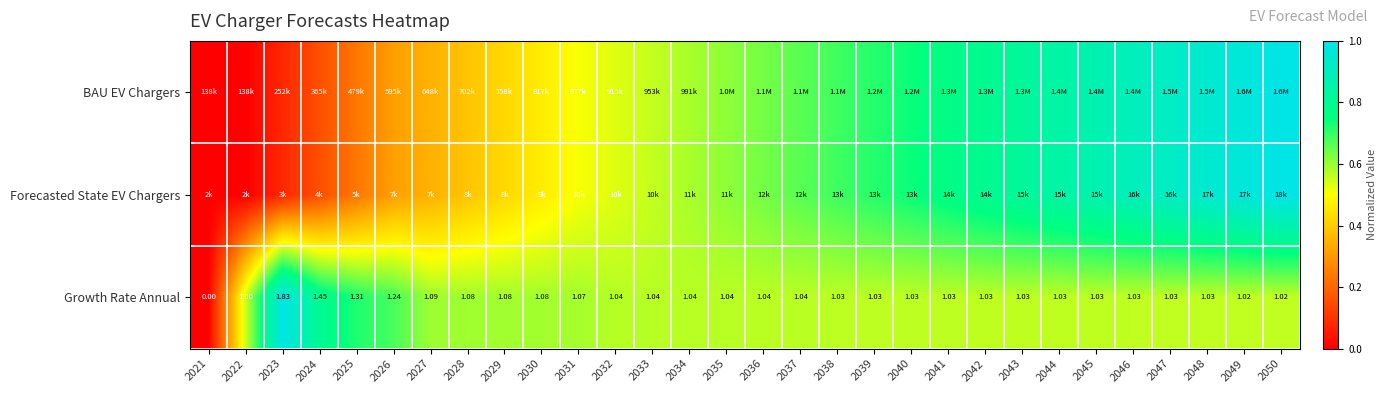

How many data points in Growth Rate Annual are less than 1?

1